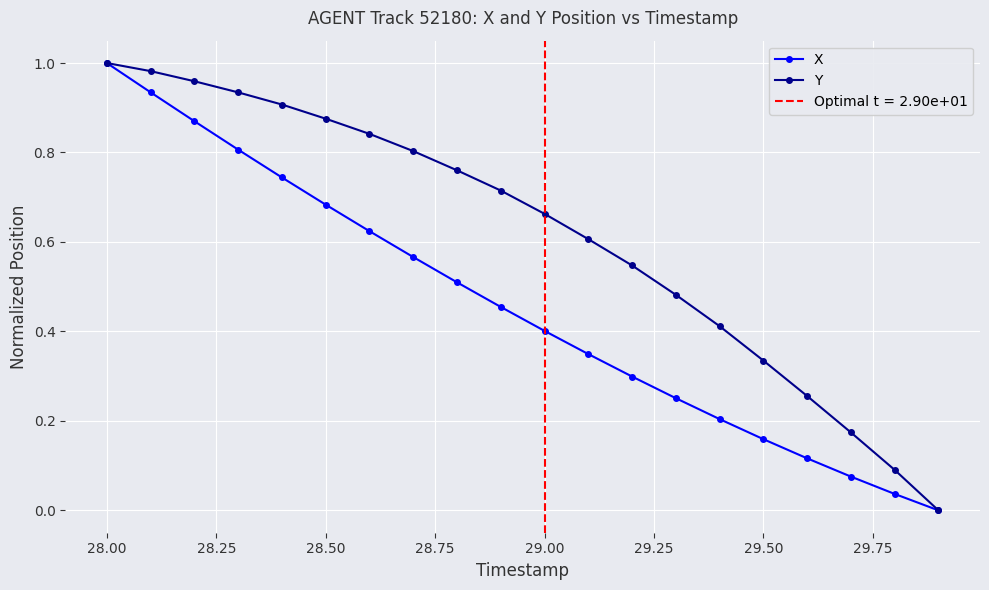

How many series are shown in this chart?

2